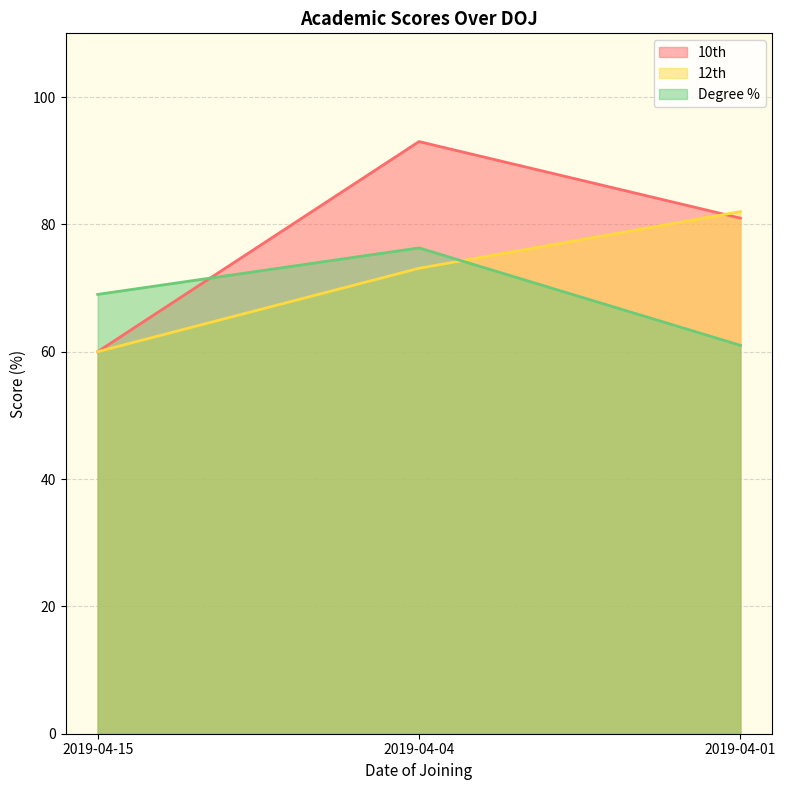

Where is 12th nearest to the value 71?

2019-04-04